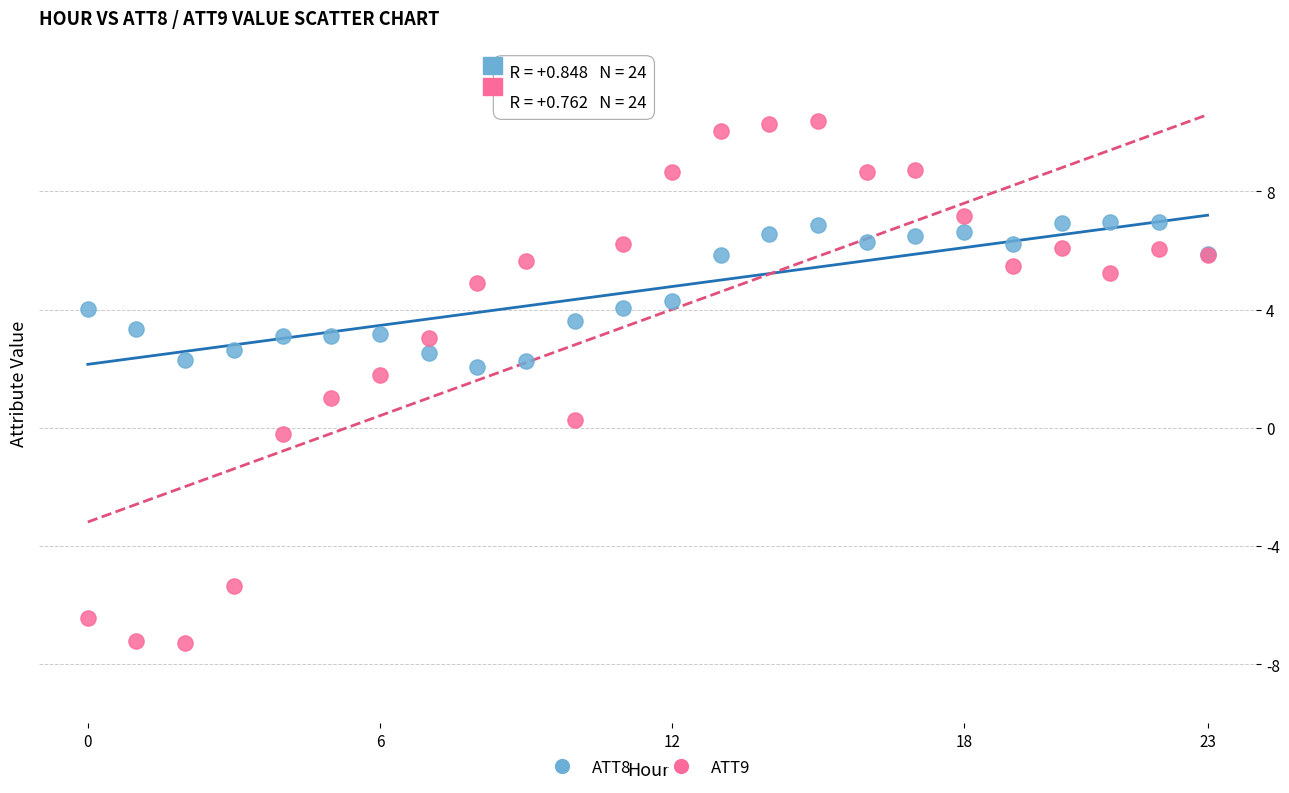

Which series has the largest Y range (max minus min)?

ATT9